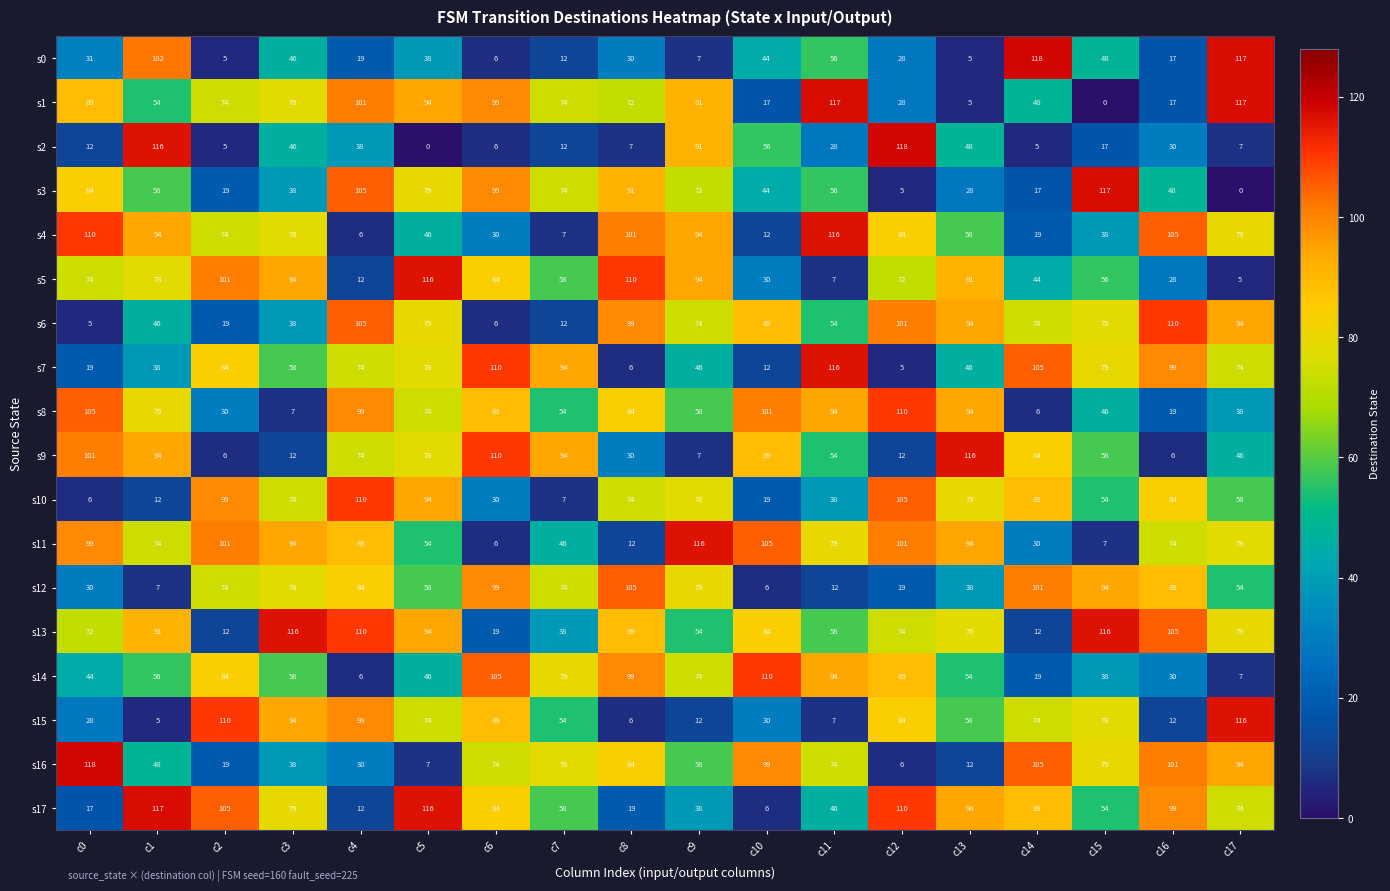

What is the total value across all series at c3?

1126